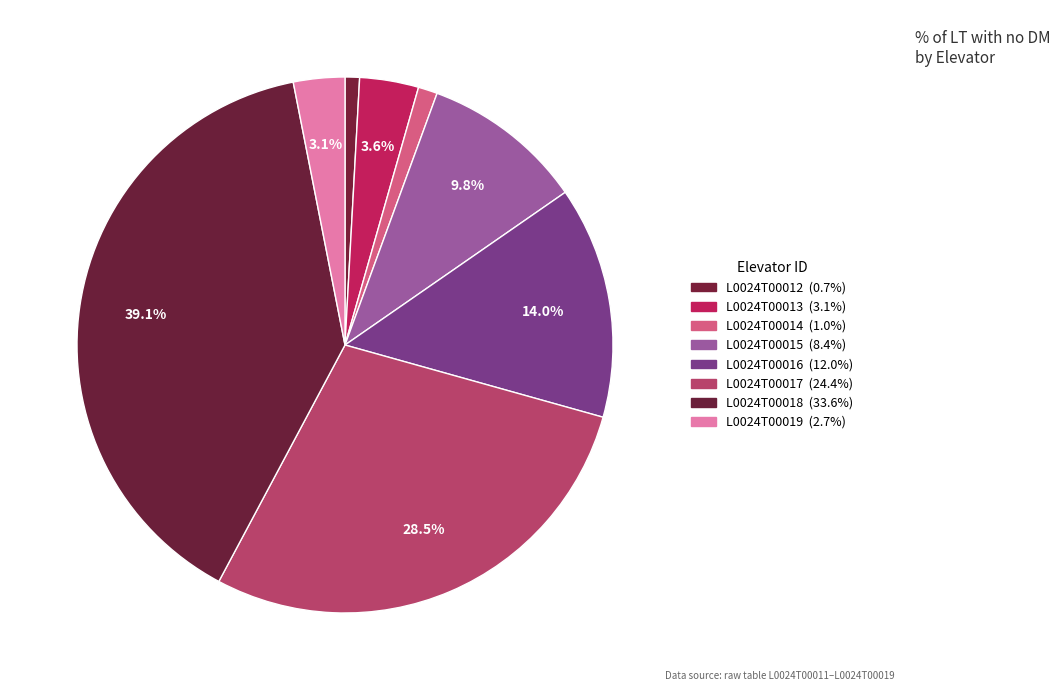

Rank the categories by value from highest to lowest.

L0024T00018, L0024T00017, L0024T00016, L0024T00015, L0024T00013, L0024T00019, L0024T00014, L0024T00012